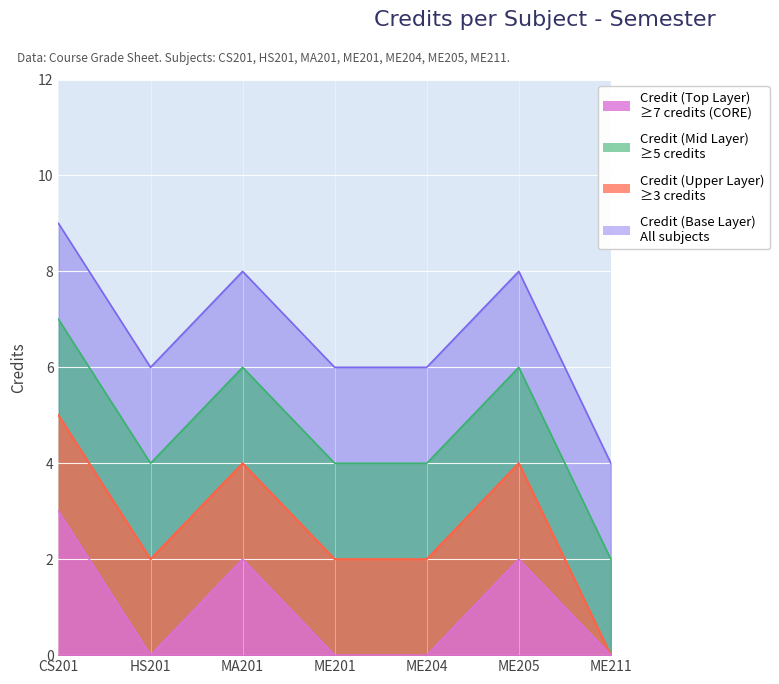

How many lines are shown in the chart?

1